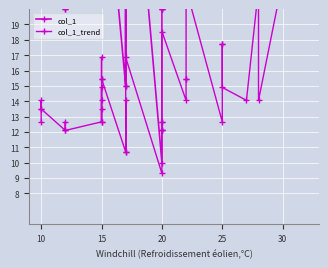

The col_1_trend series shows 7.1 at 30. True or false?

False